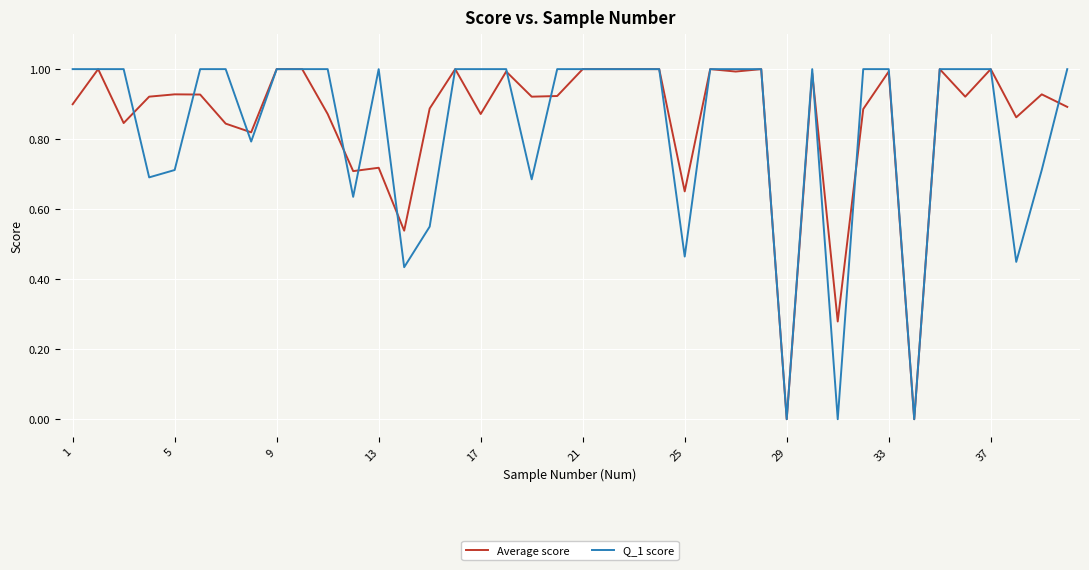

Which series has the largest range (max minus min)?

Q_1 score